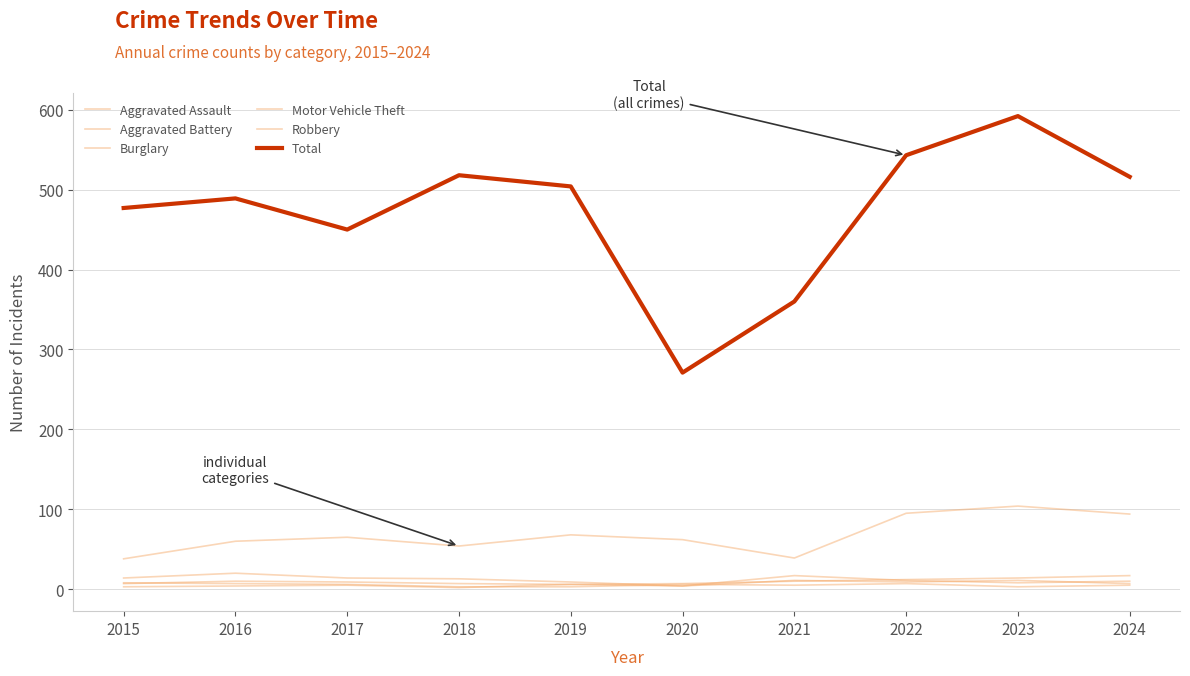

Does the chart have visible grid lines?

Yes